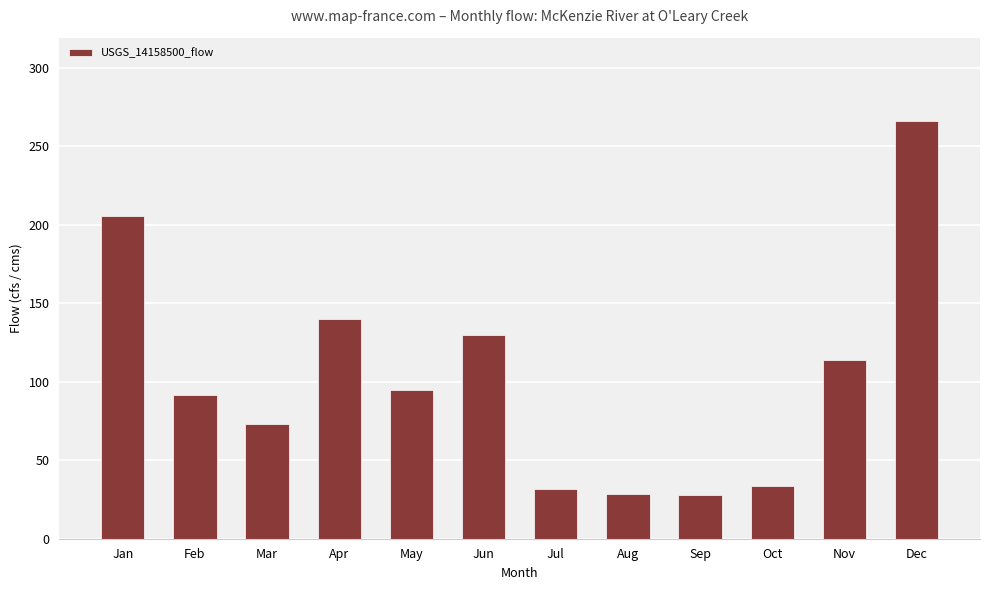

Which has a higher value, Jan or Aug?

Jan